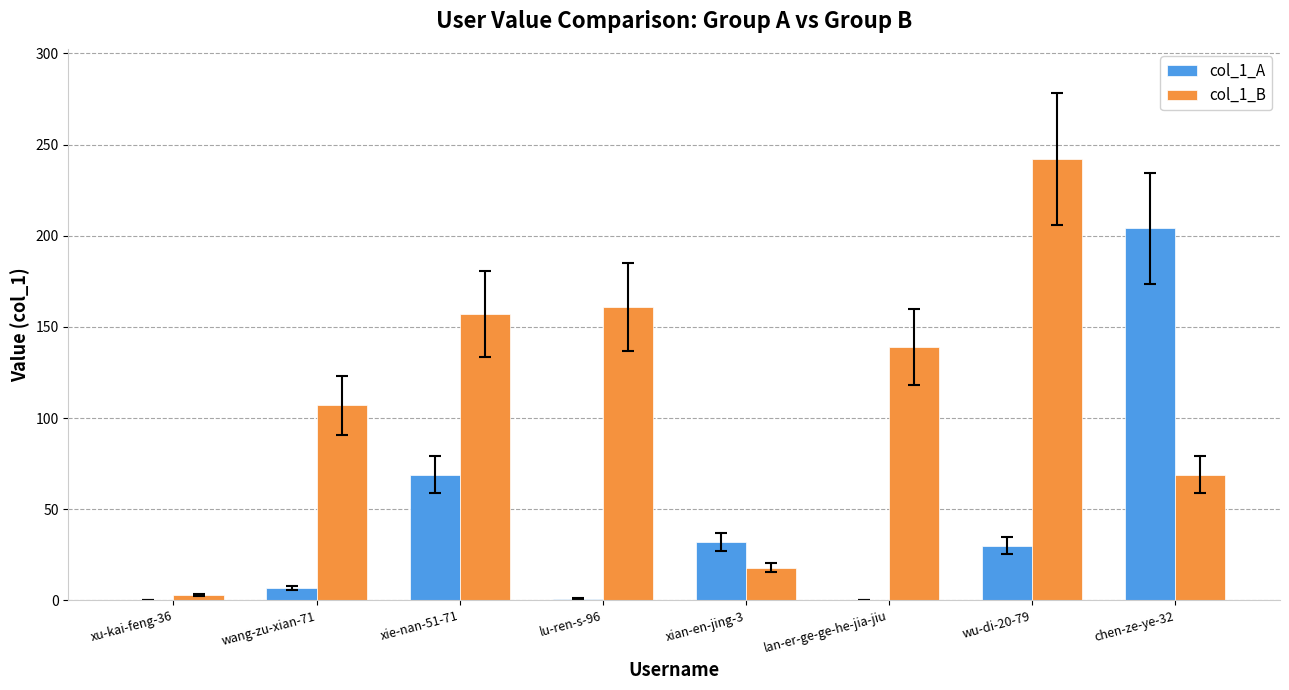

What is the total value across all series at xian-en-jing-3?

50